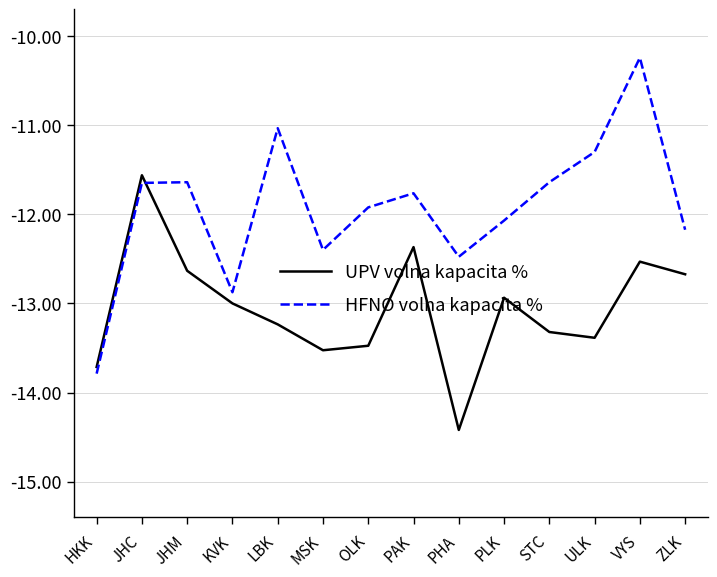

What is the difference between the highest and lowest values at PHA?

1.9